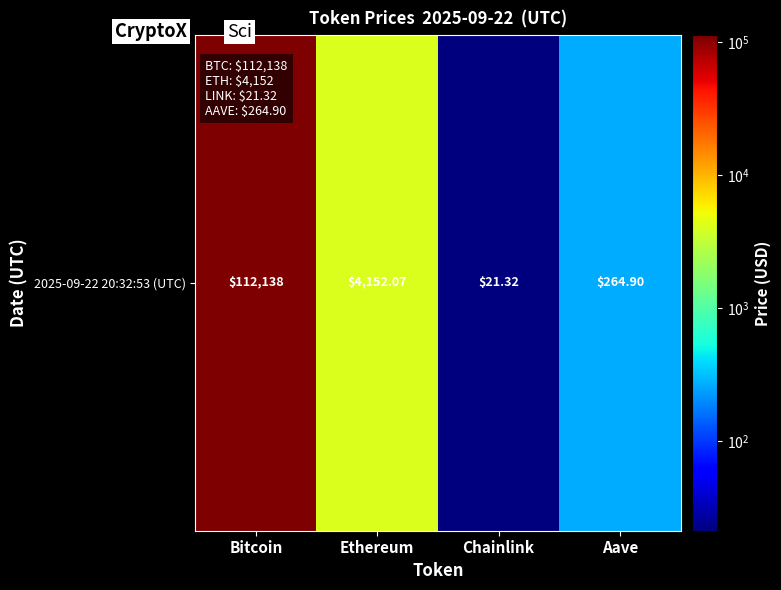

Which has a higher value, Ethereum or Bitcoin?

Bitcoin